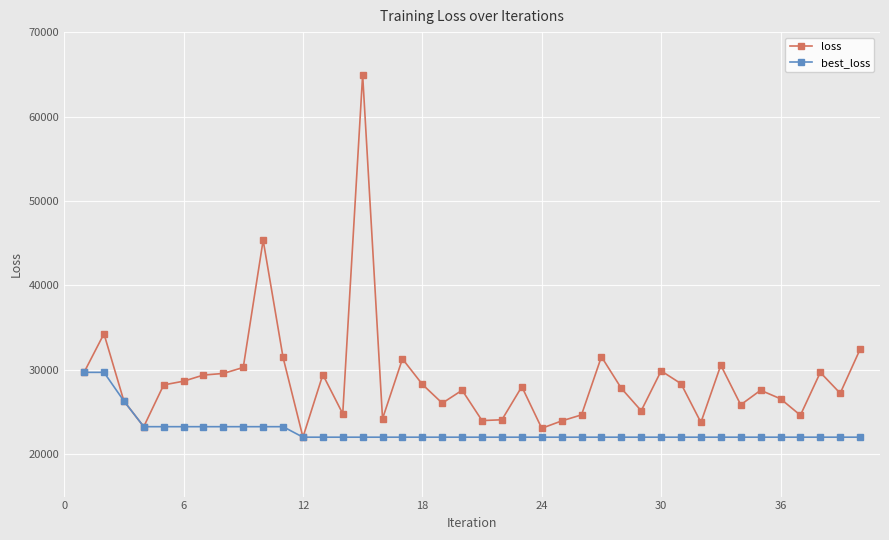

How many values in the loss series exceed 28015?

20